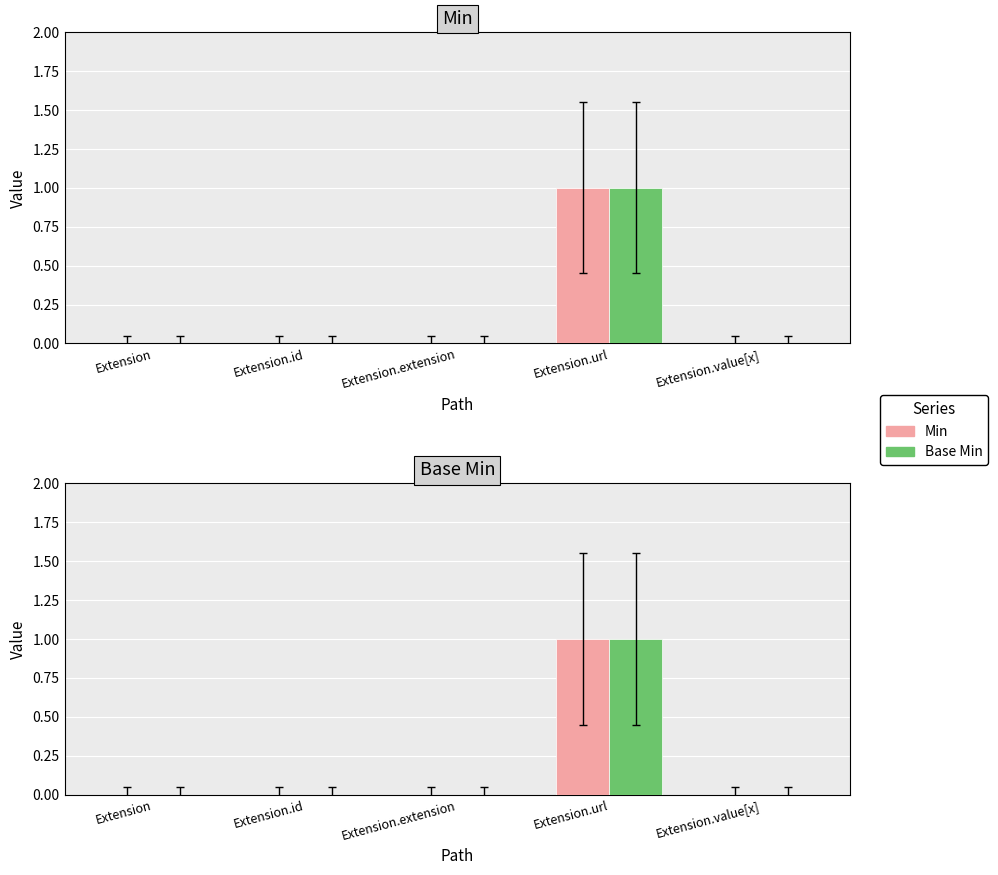

Rank the series by their maximum value, from lowest to highest.

Min, Base Min